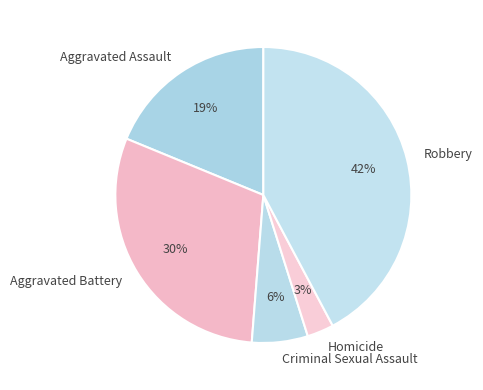

What percentage is the Criminal Sexual Assault slice, to the nearest percent?

6%